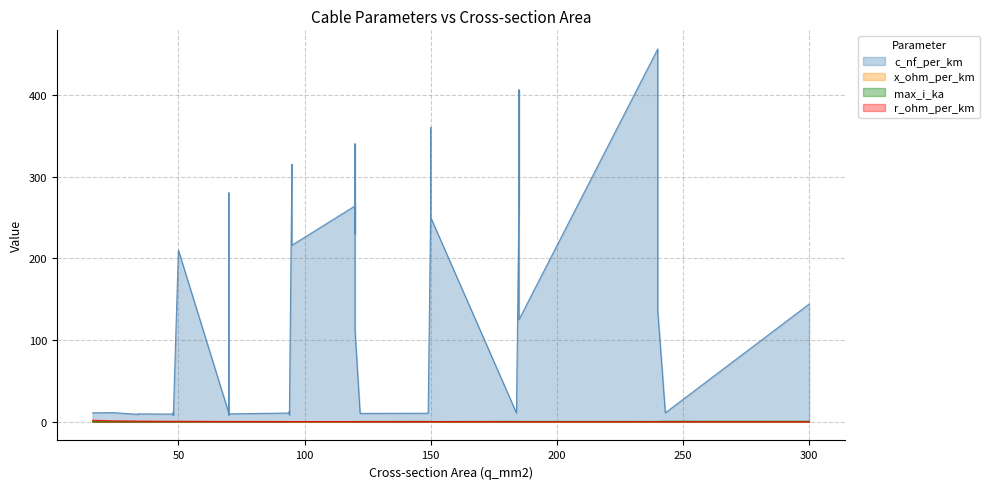

At which label does max_i_ka reach its minimum?

19